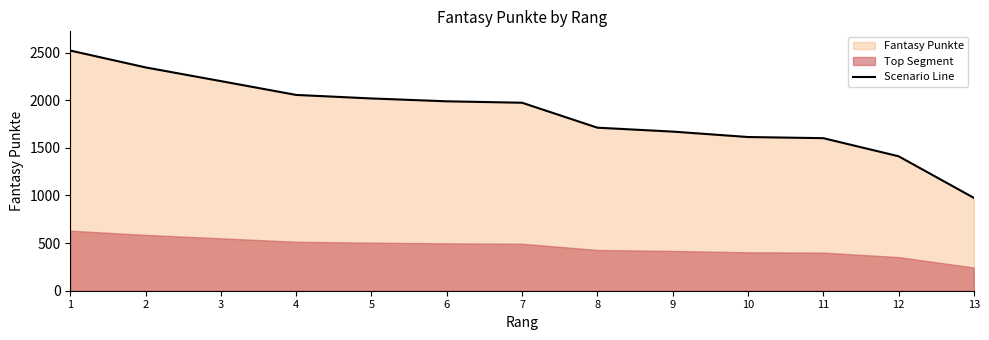

Which category has the lowest value across all series?

13